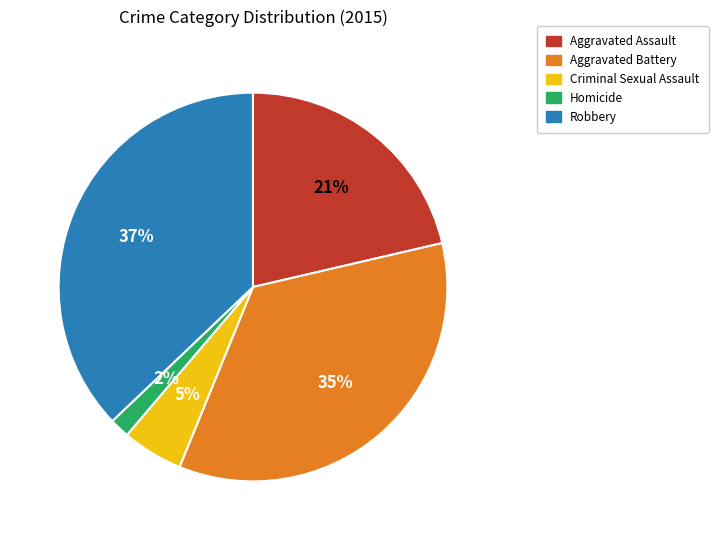

What percentage is the Homicide slice, to the nearest percent?

2%